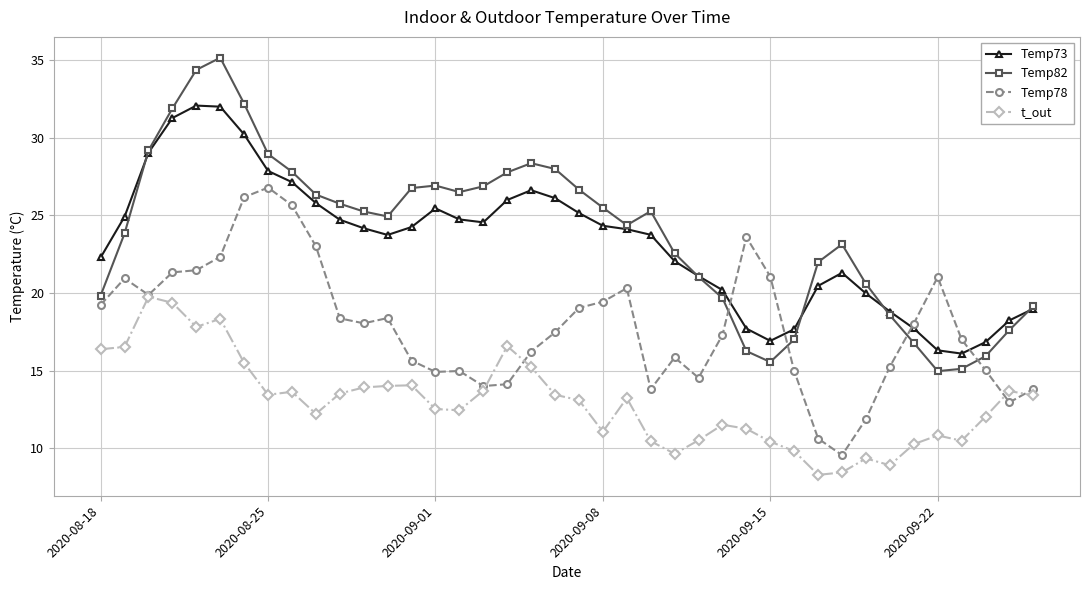

What is the maximum value for t_out?

19.8